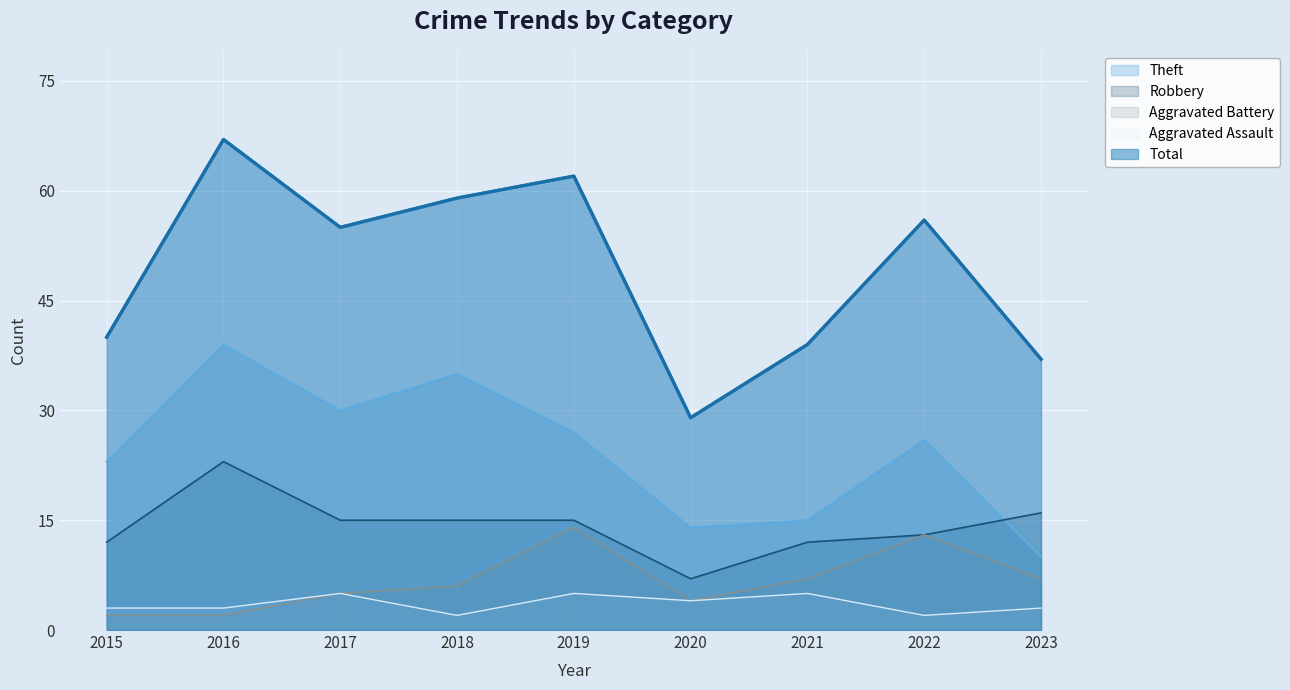

At 2021, list the series in order from largest to smallest.

Total, Theft, Robbery, Aggravated Battery, Aggravated Assault